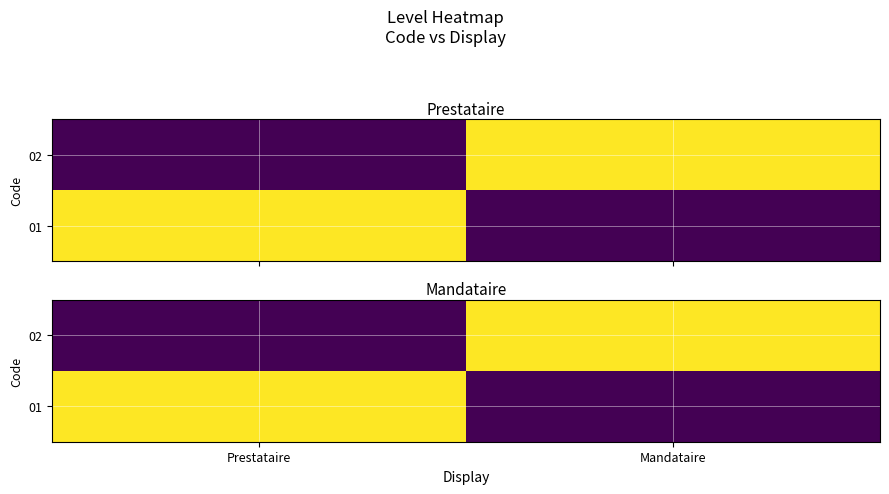

Which category has the highest value in the 02 series?

Mandataire